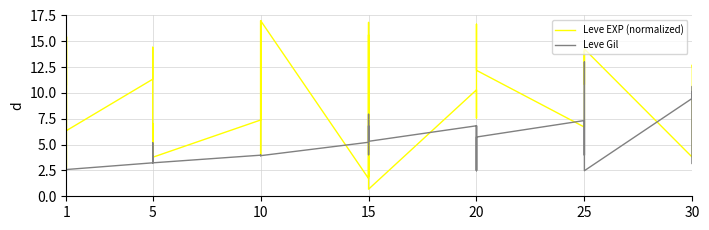

Is the value of Leve Gil at 20 greater than the value of Leve EXP (normalized) at 15?

Yes